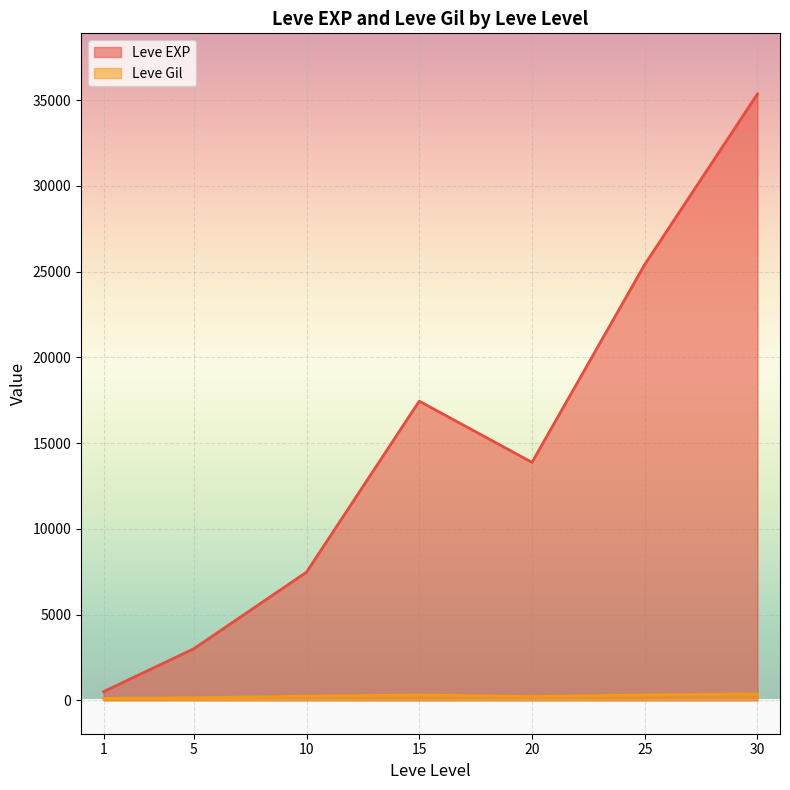

Rank the series at 30 from lowest to highest value.

Leve Gil, Leve EXP